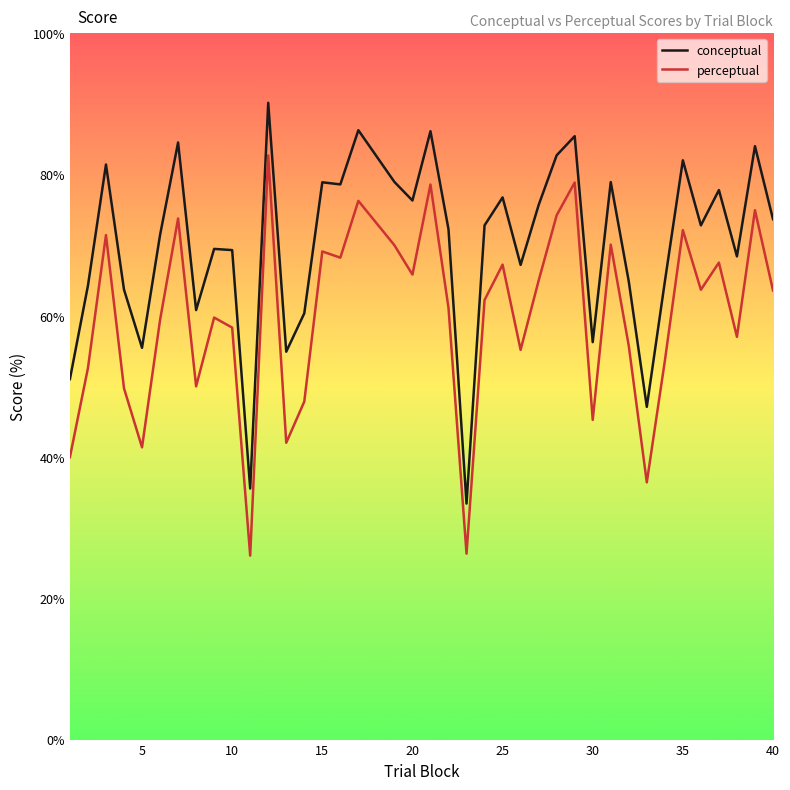

True or false: perceptual and conceptual cross at least once.

False